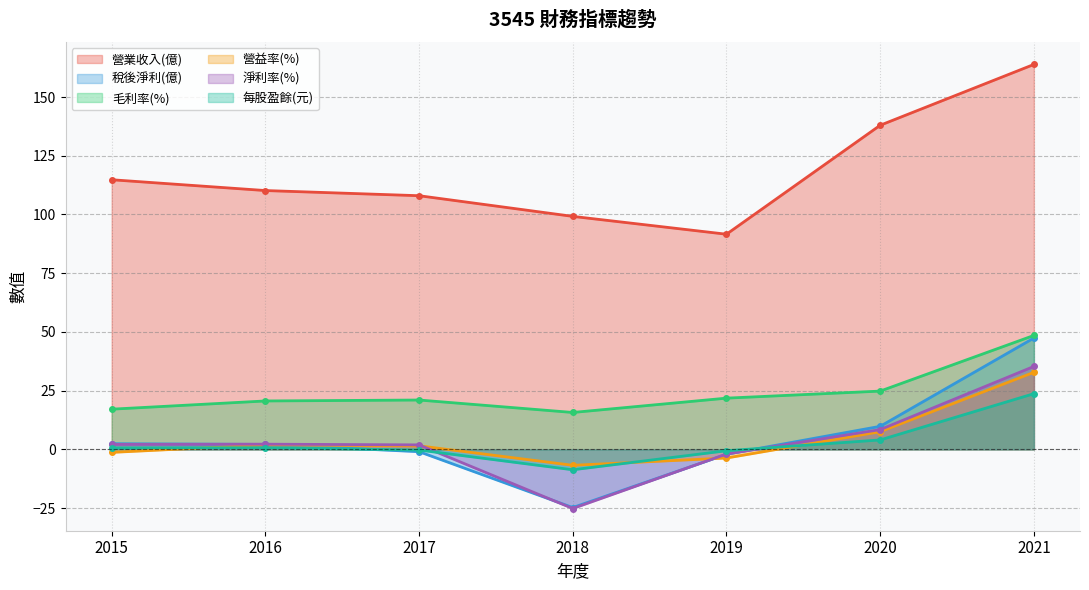

How many data points in 營業收入(億) are less than 110?

3